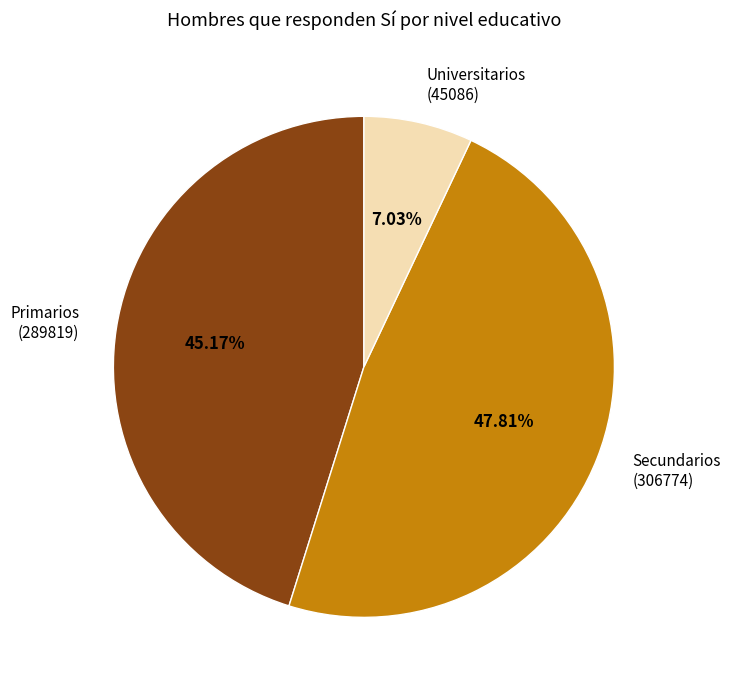

Count the number of slices in the pie.

3